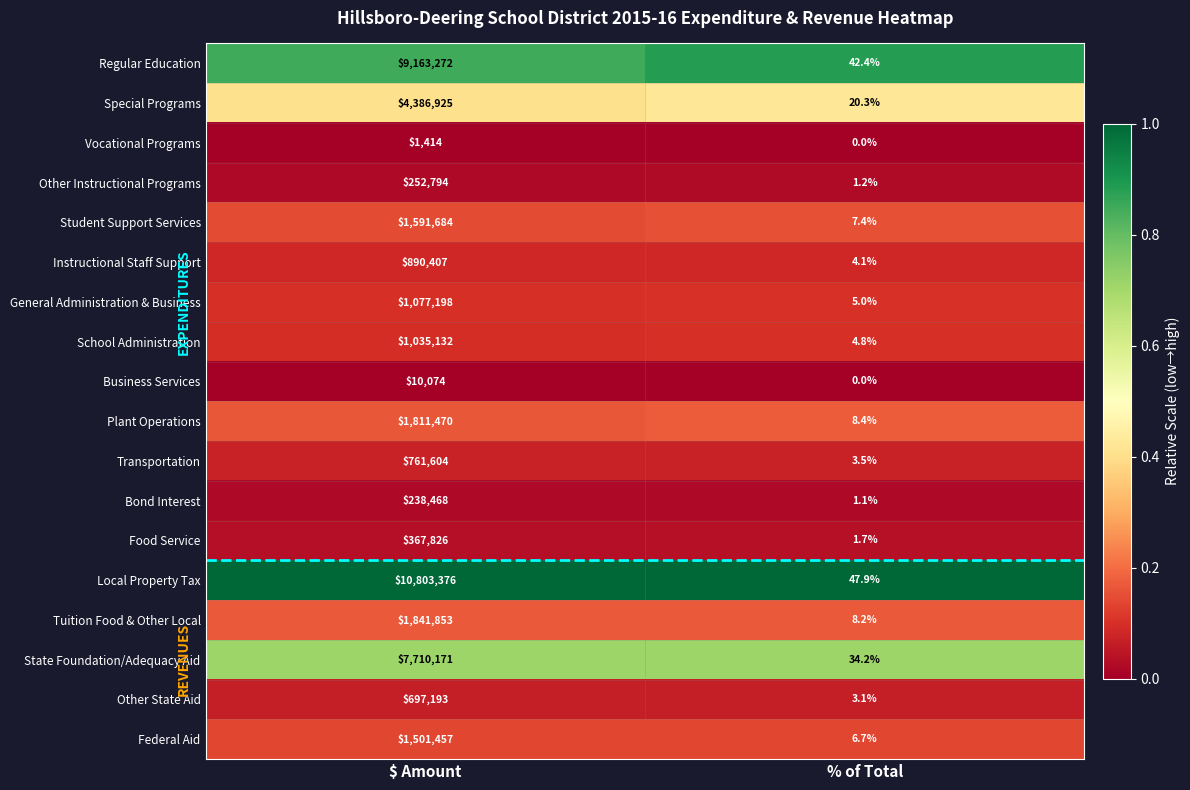

Which series has the largest total across all categories?

Local Property Tax